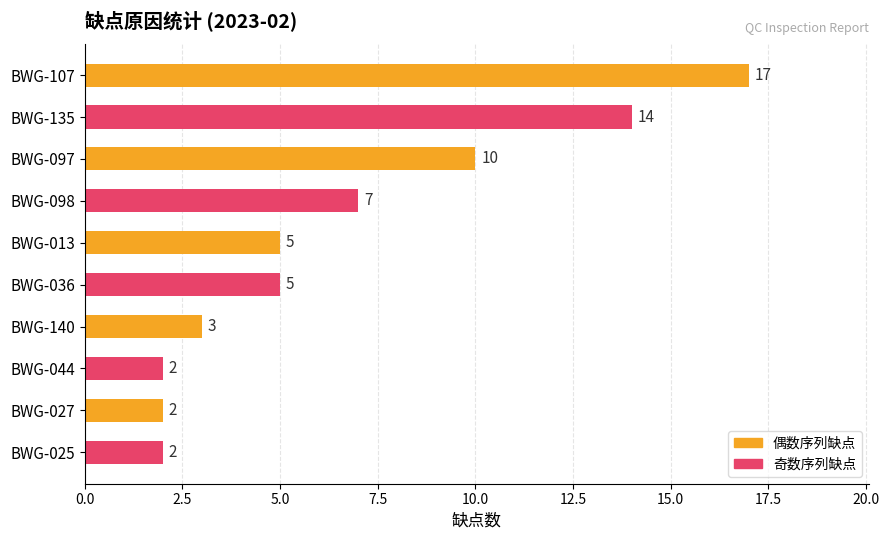

At which label is the value closest to 9?

BWG-097